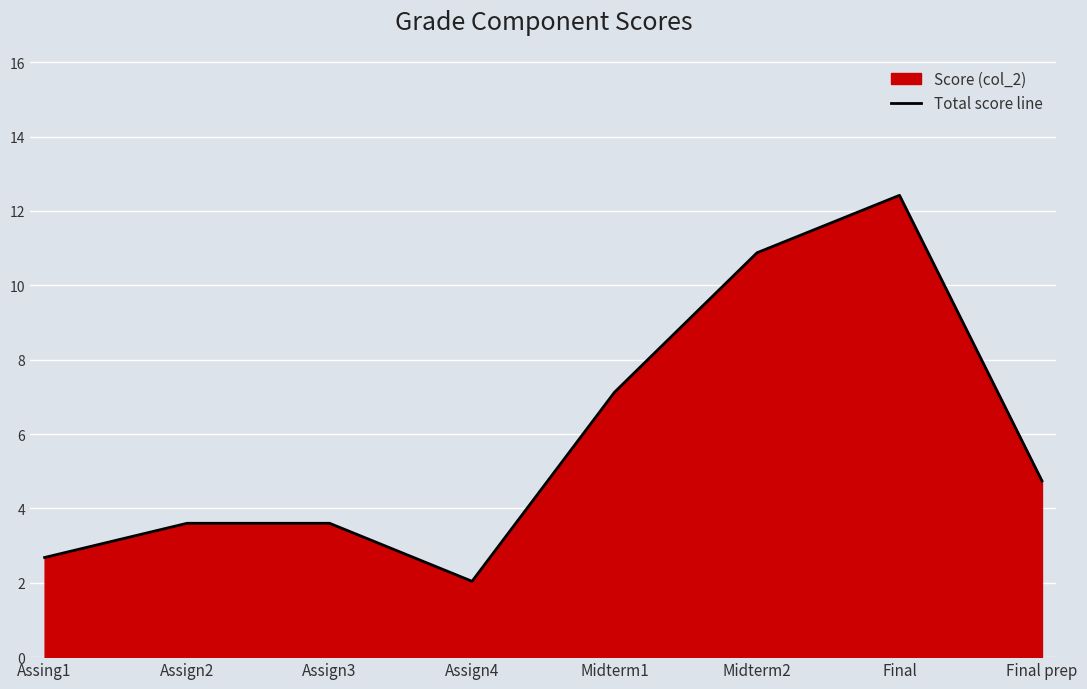

What is the minimum value shown in the chart?

2.0